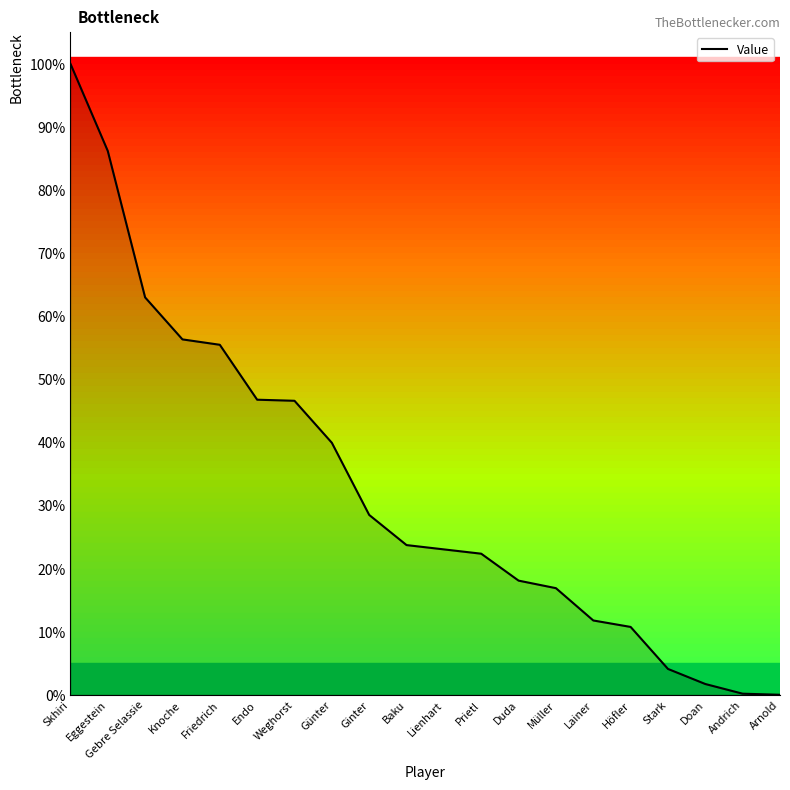

What is the change in value from Günter to Stark?

-35.8